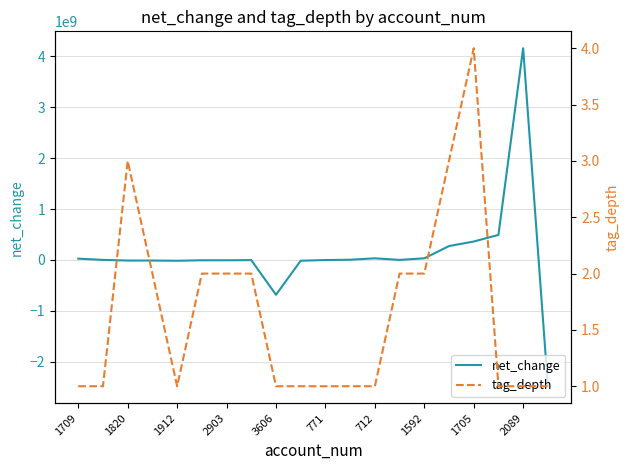

What is the maximum value for net_change?

4157363000